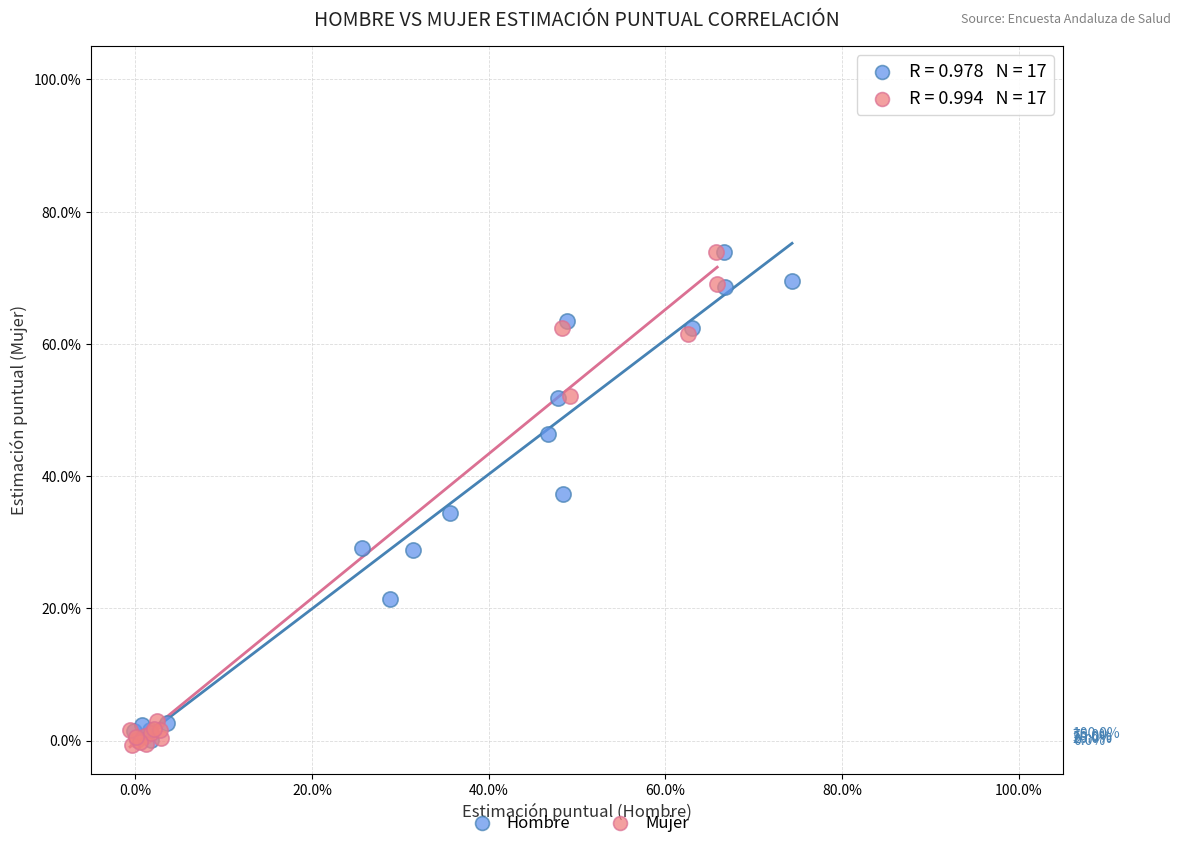

What are all the series names shown in the legend?

Hombre, Mujer